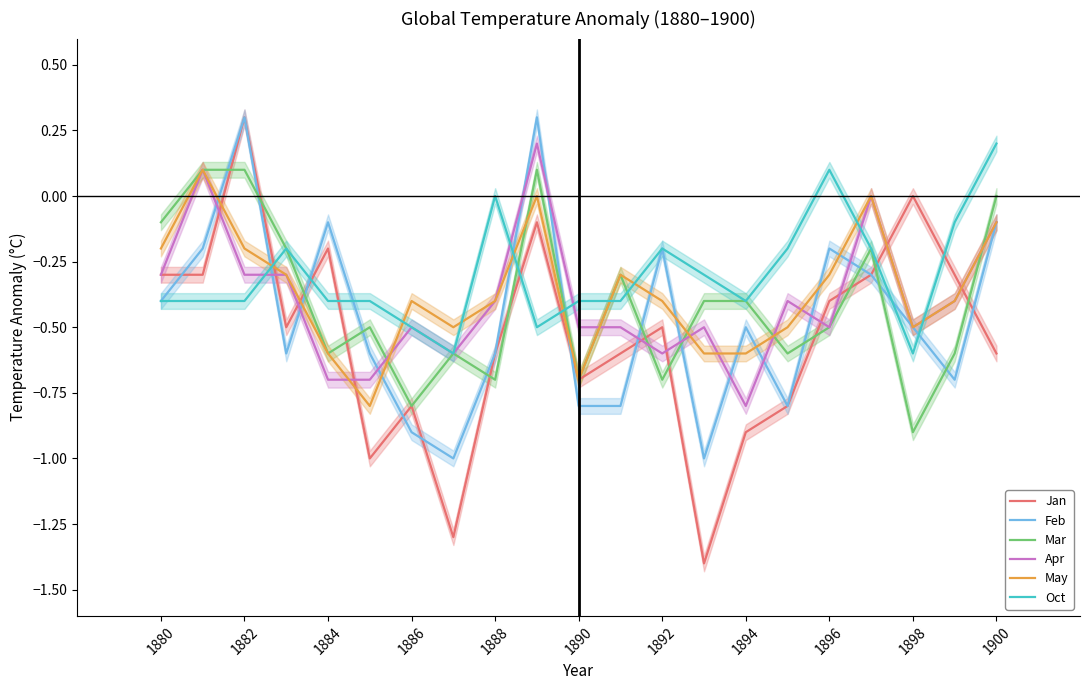

At which label does Feb first exceed 0?

1882